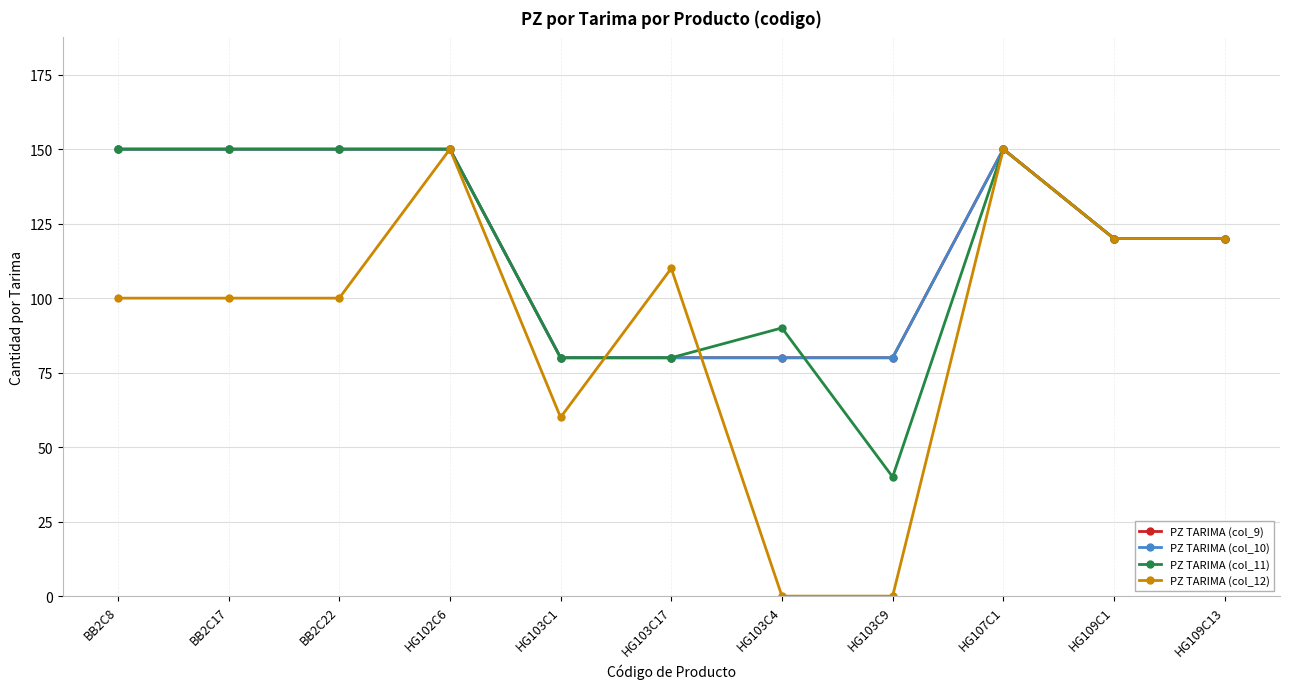

Between BB2C17 and HG107C1, which series saw the biggest shift?

PZ TARIMA (col_12)